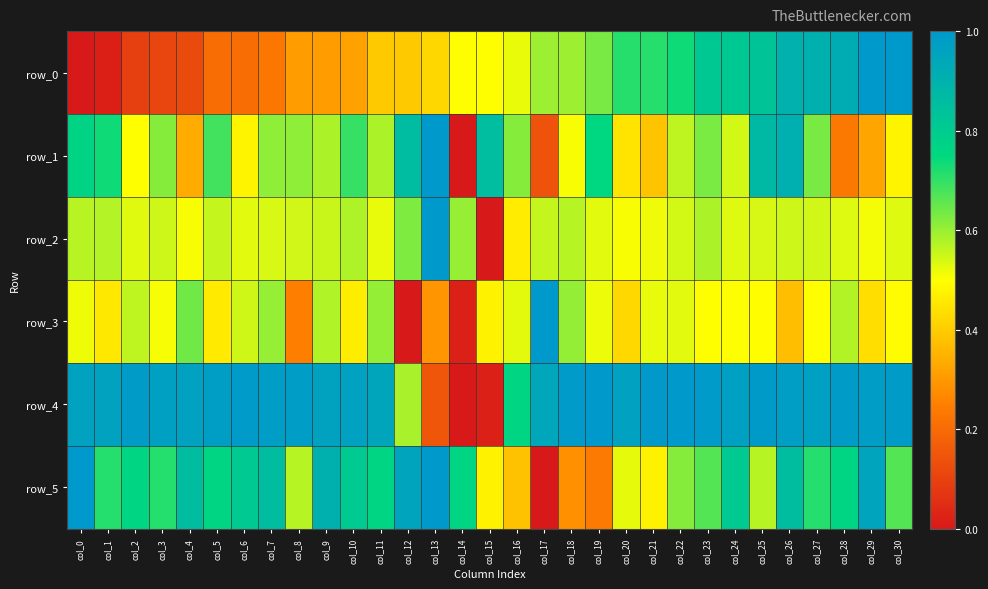

At which category is the sum across all series the highest?

col_26